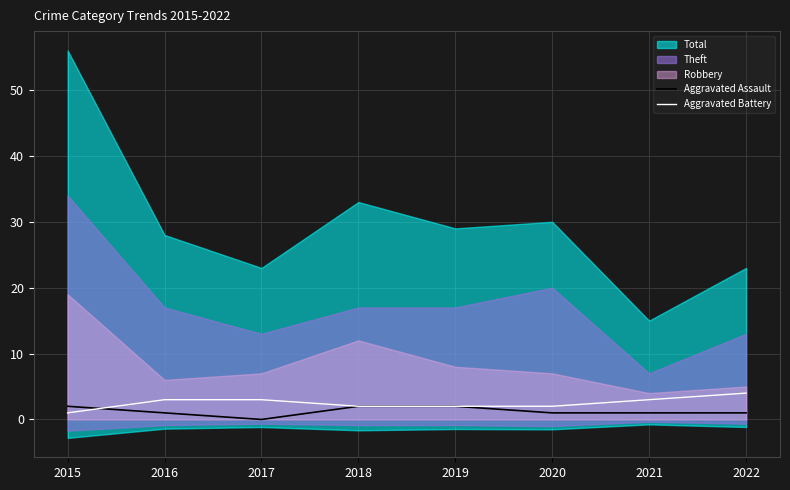

What is the difference between the maximum and minimum values in the Aggravated Assault series?

2